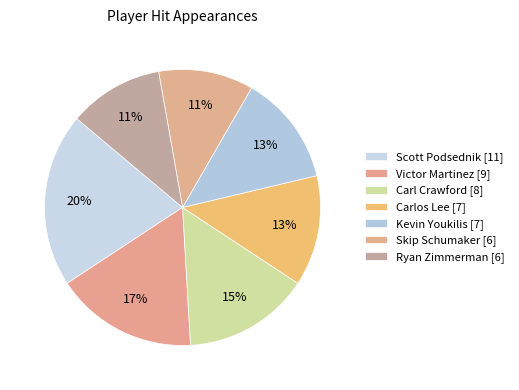

Which slice is the largest?

Scott Podsednik